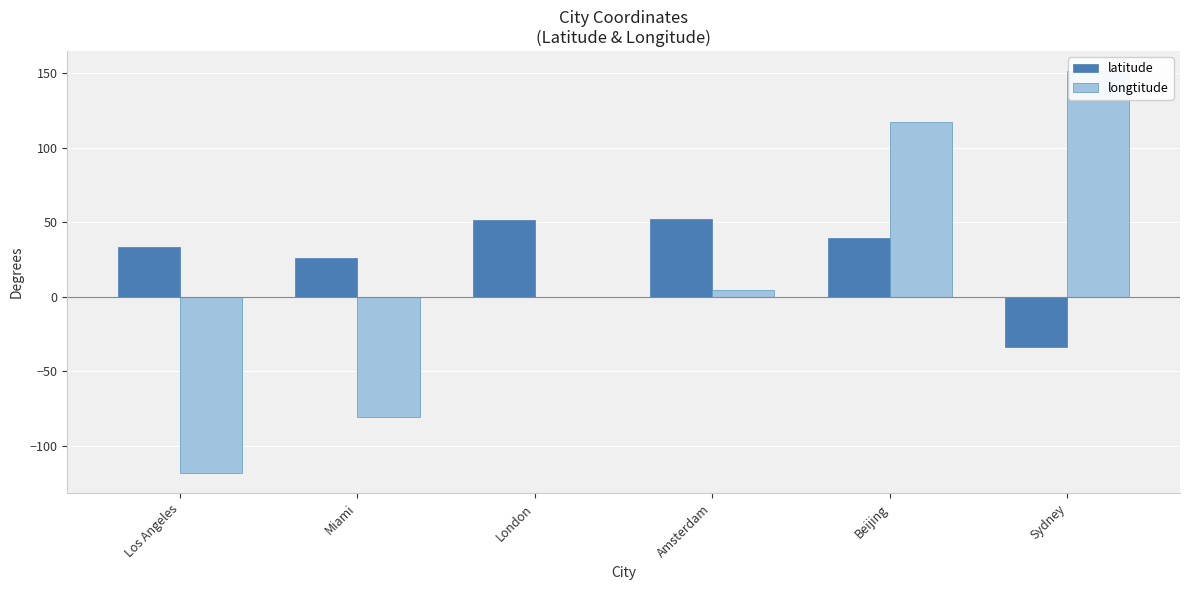

What is the average value of the longtitude series?

12.4